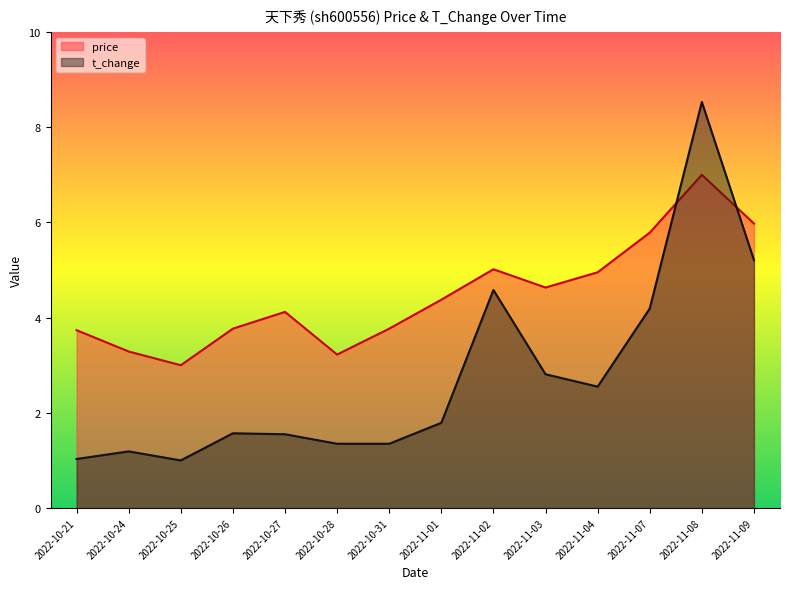

Does the chart have visible grid lines?

No